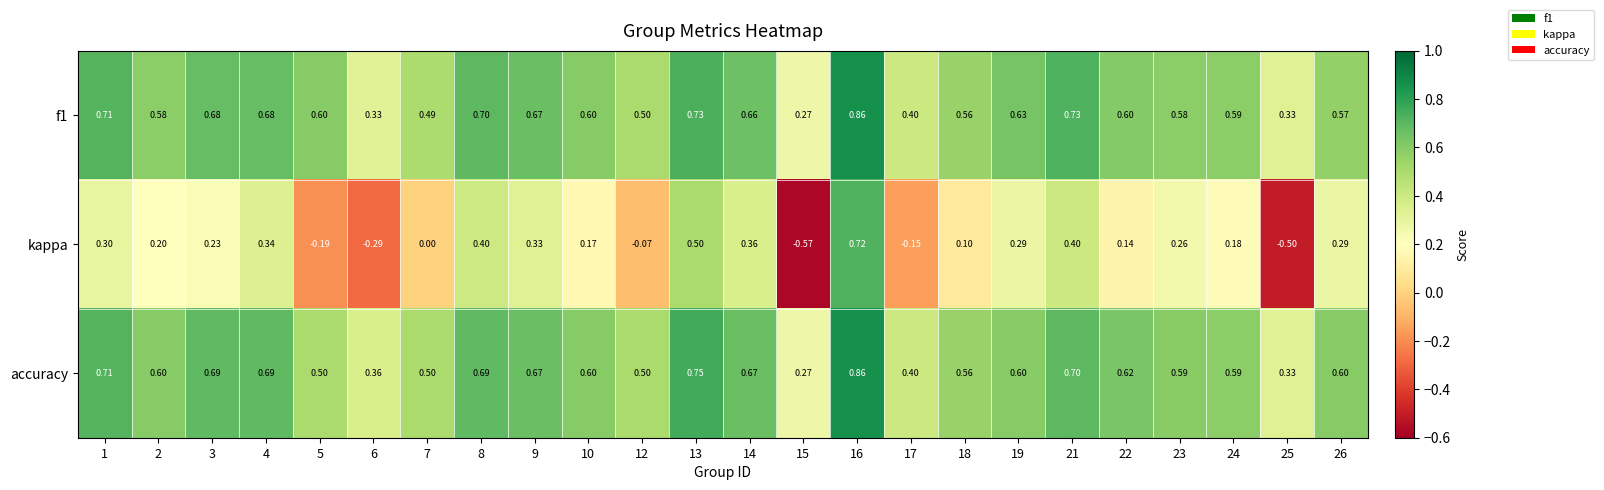

Which series changed the most between 1 and 7?

kappa